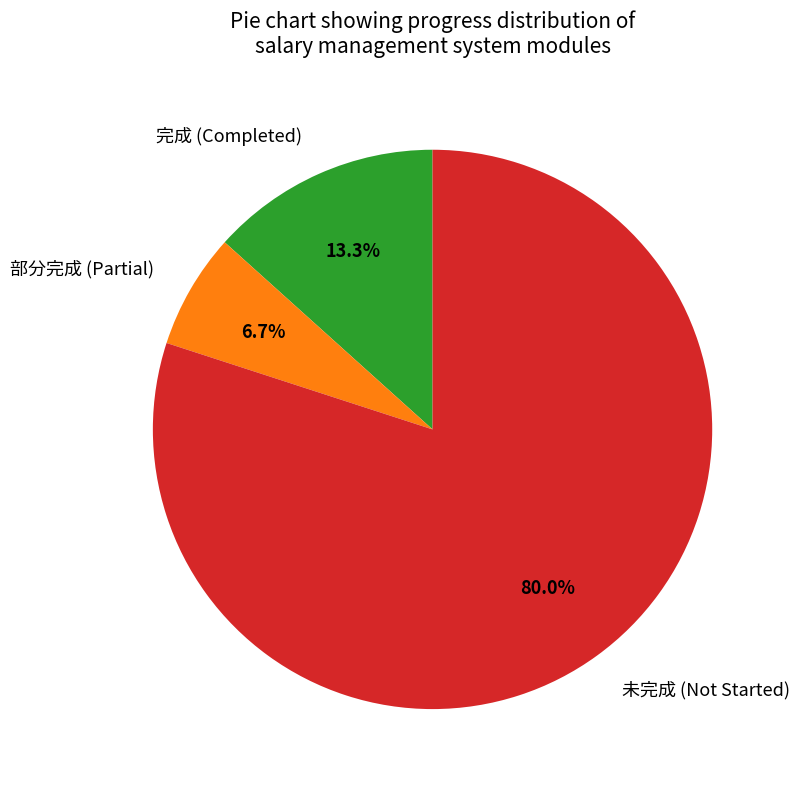

What percentage do 完成 (Completed) and 部分完成 (Partial) together represent?

20.0%